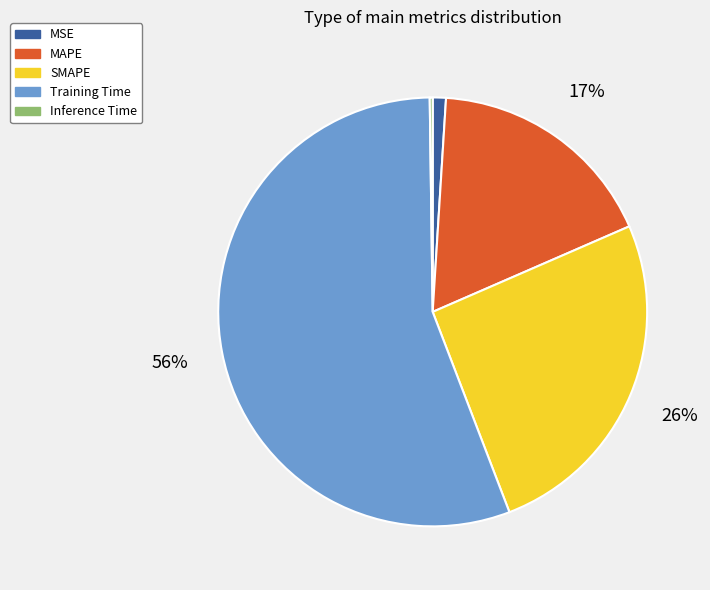

The MAPE slice represents 27% of the pie. True or false?

False